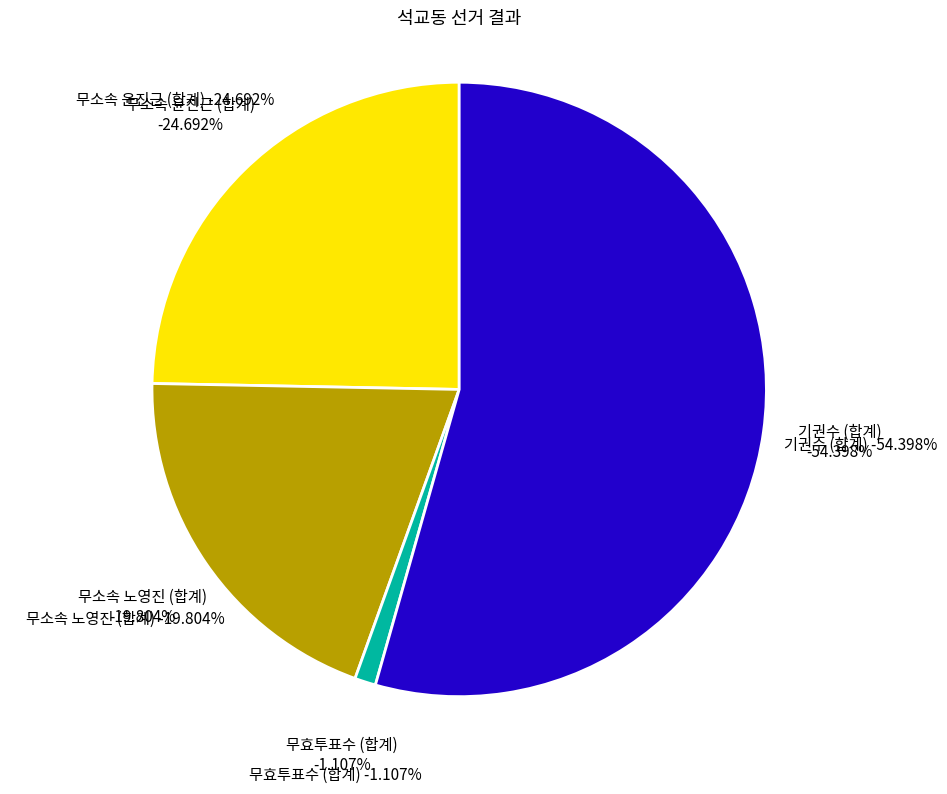

Combined, do 합계 and 석교동 account for over 50%?

Yes